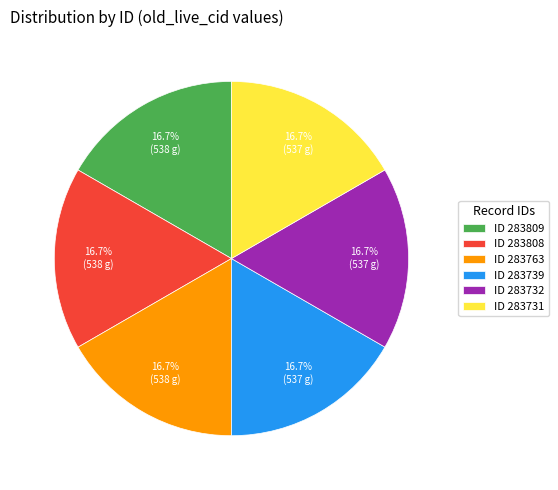

How many slices are in this pie chart?

6